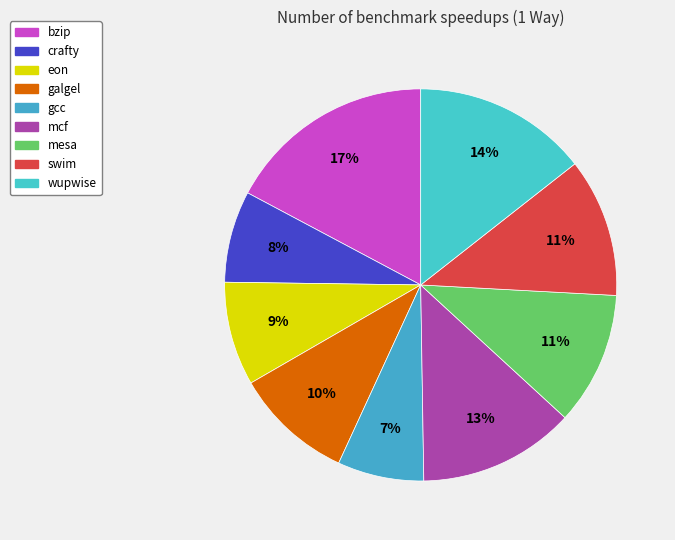

What percentage do galgel and mesa together represent?

20.8%